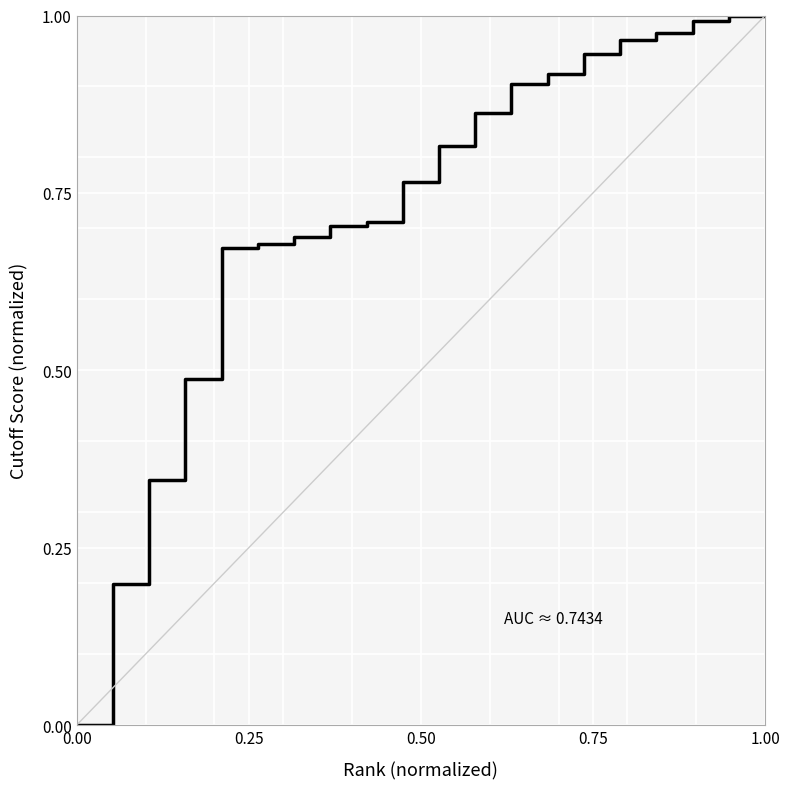

Does the chart display data point markers on the line(s)?

No